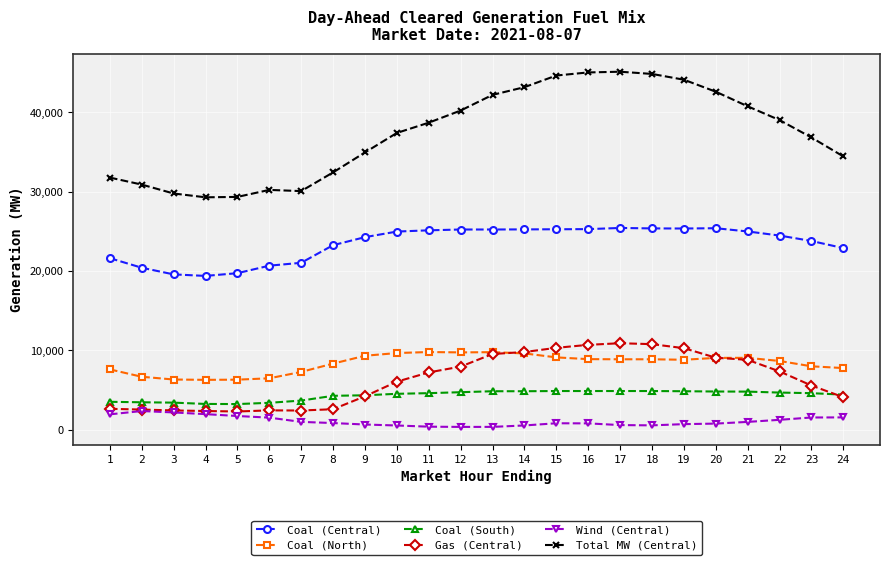

Which series has the largest range (max minus min)?

Total MW (Central)